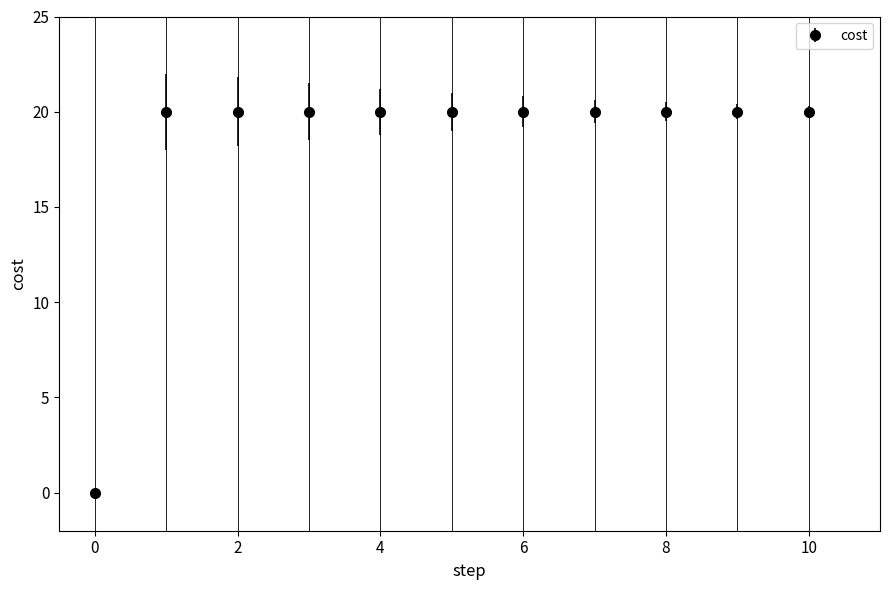

What is the sum of all values?

200